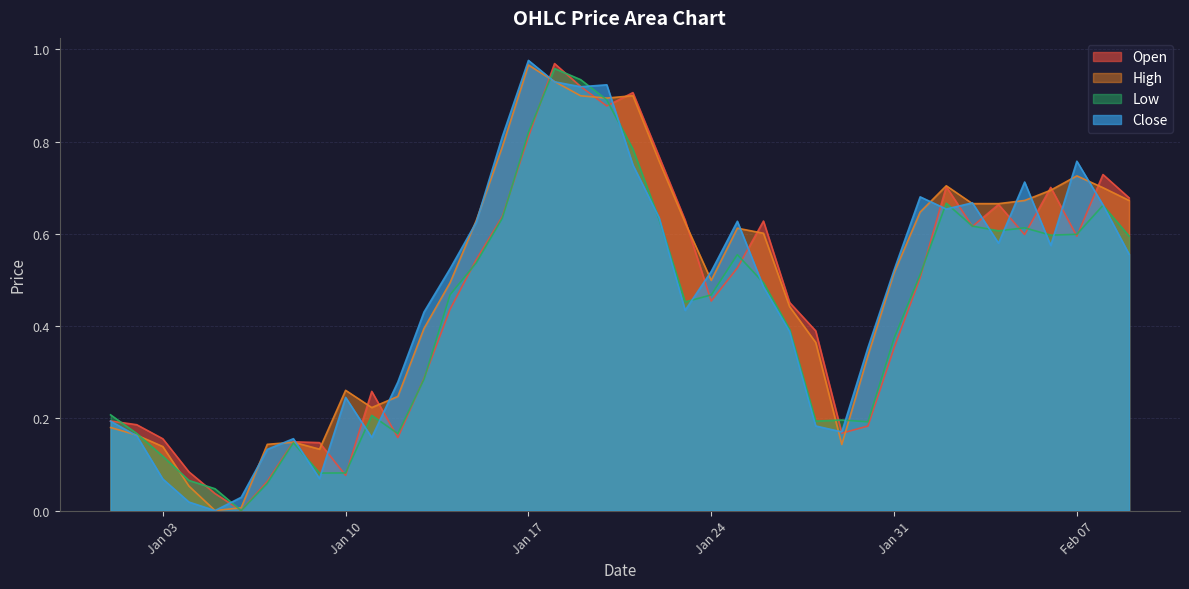

List the series in order of their peak value, highest first.

Close, Open, High, Low